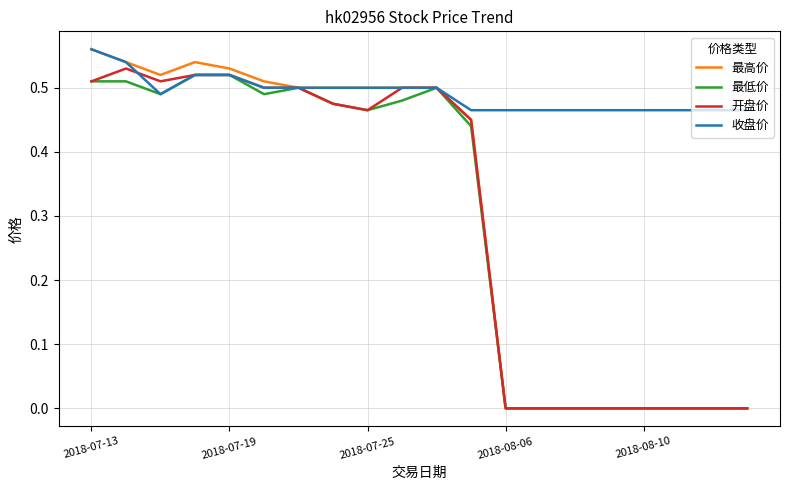

What is the sum of all 最低价 values?

5.9